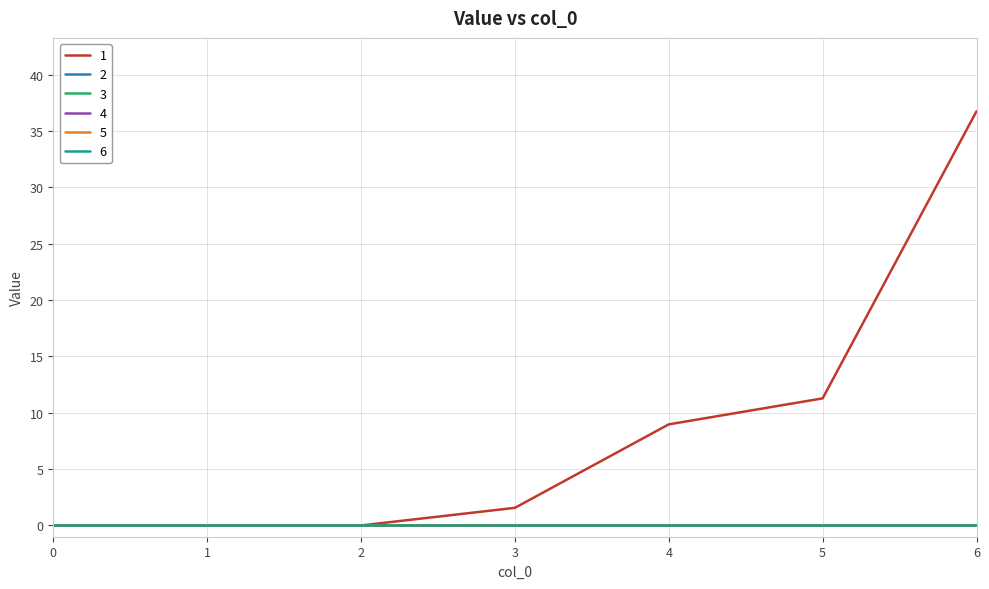

Is this an area chart (filled region under the line)?

No